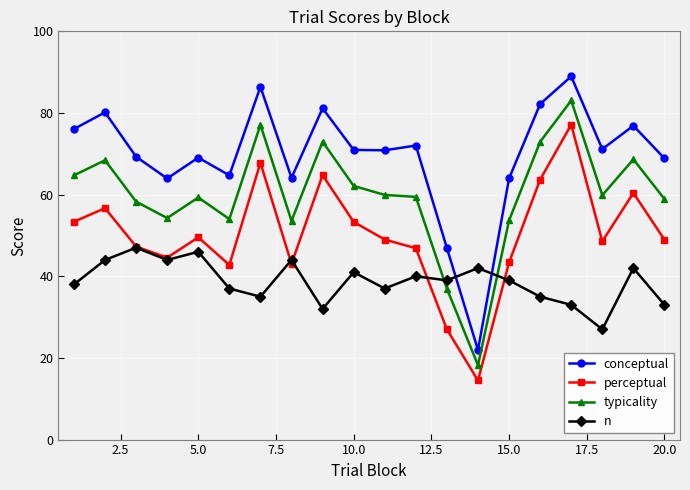

What is the minimum value for n?

27.0